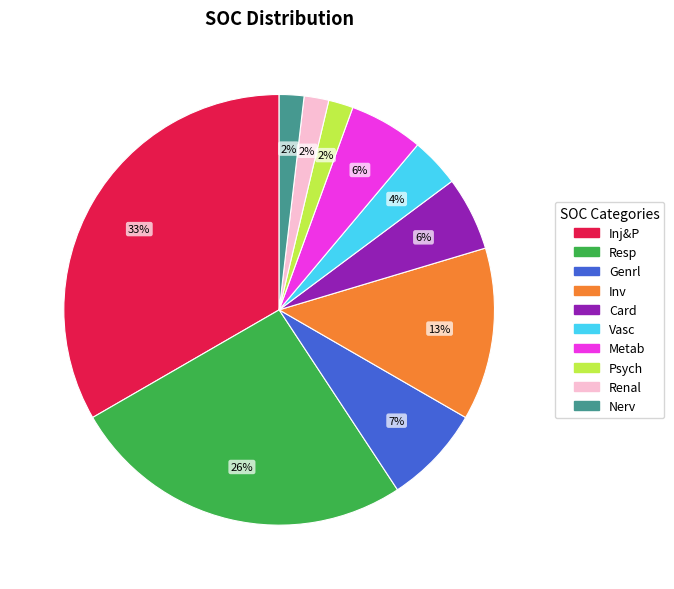

Combined, do Inv and Nerv account for over 50%?

No